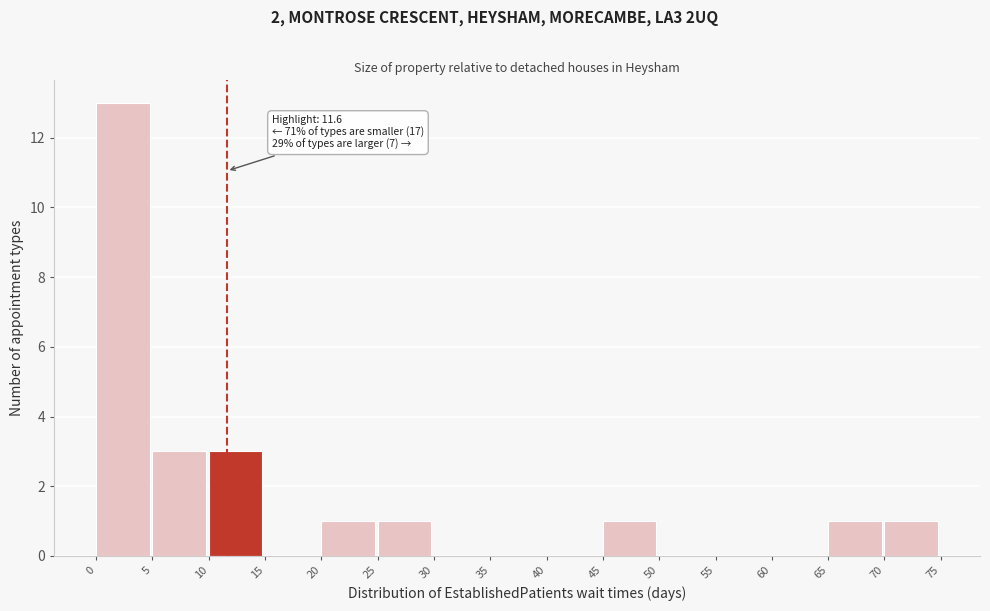

Over which range of the x-axis is the bar tallest?

0 to 5